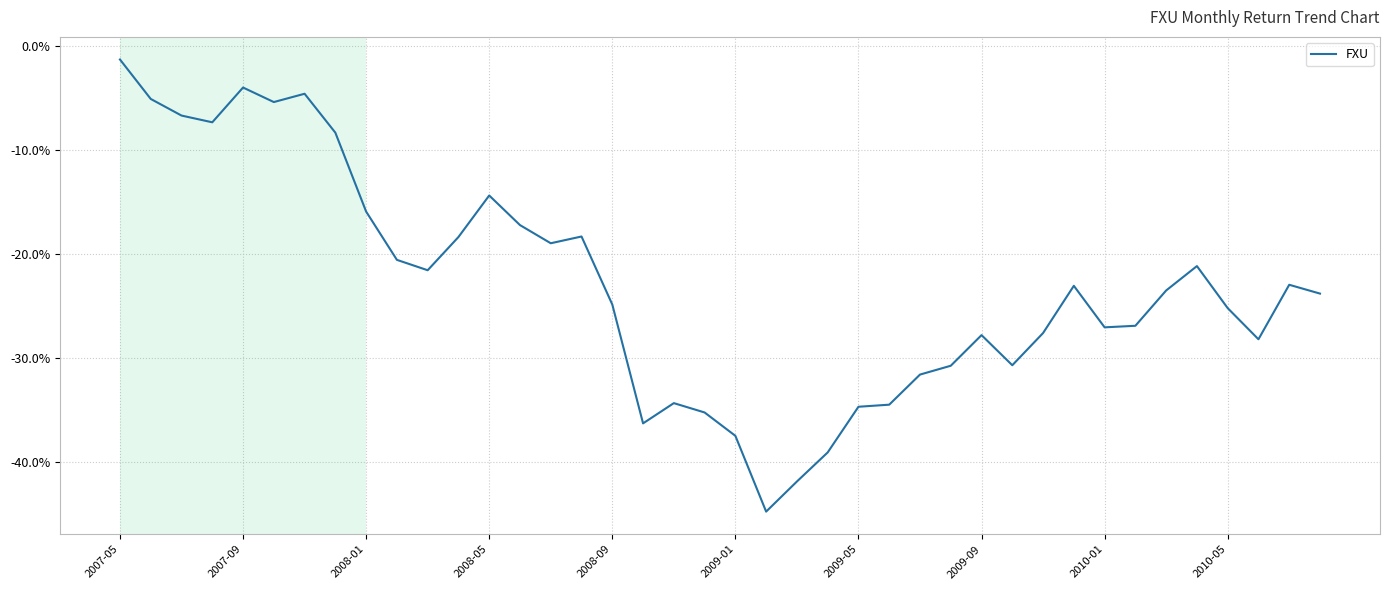

How many lines are shown in the chart?

1